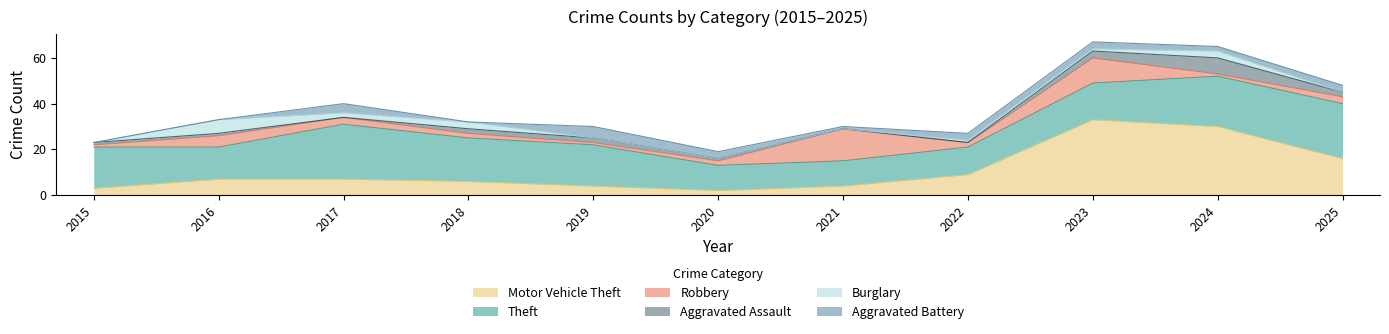

What is the difference between the highest and lowest values at 2017?

24